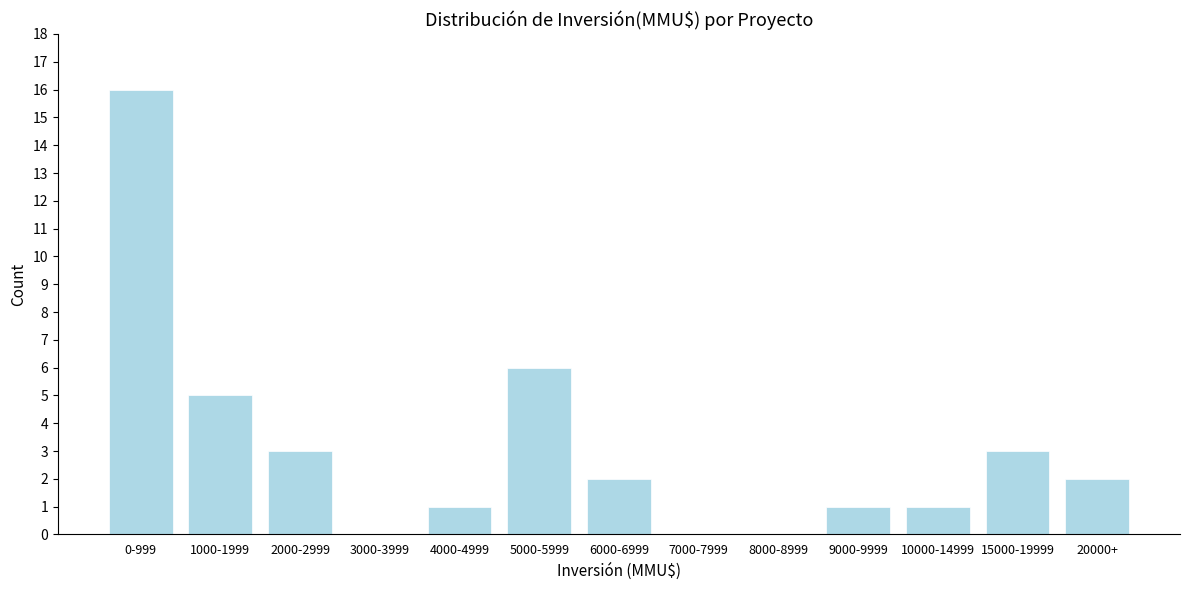

Reading left to right, what are all the values shown in this chart?

0-999=16	1000-1999=5	2000-2999=3	3000-3999=0	4000-4999=1	5000-5999=6	6000-6999=2	7000-7999=0	8000-8999=0	9000-9999=1	10000-14999=1	15000-19999=3	20000+=2